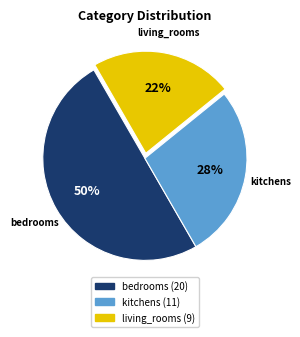

What percentage is the bedrooms slice, to the nearest percent?

50%